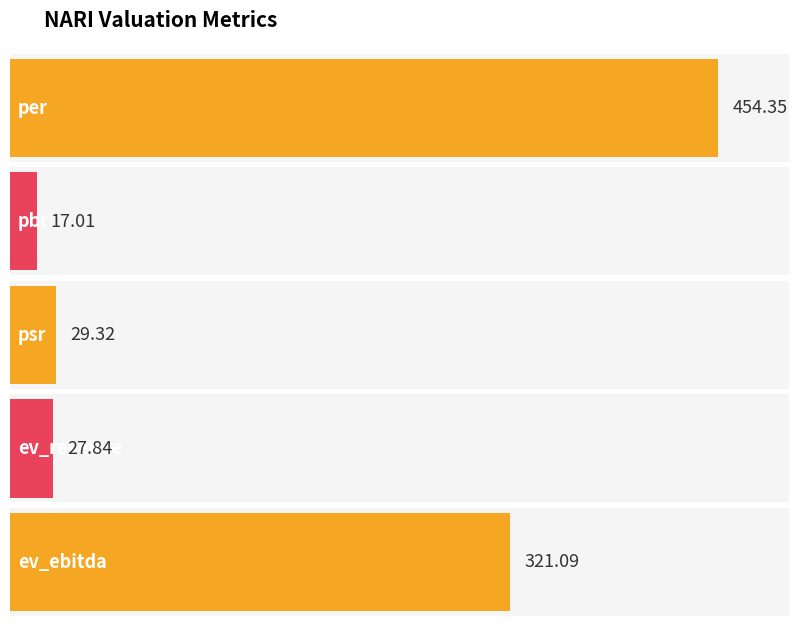

Between psr and per, which is larger?

per